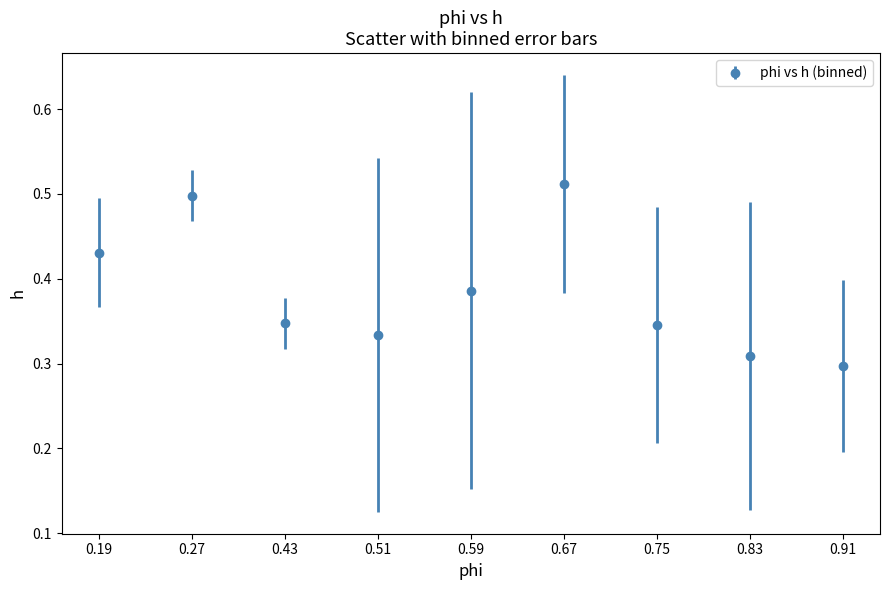

How many points are lower than both their immediate neighbors (excluding endpoints)?

1